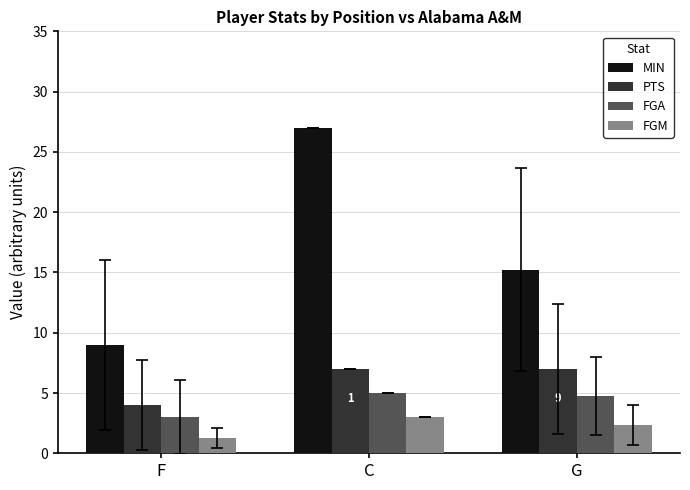

How many bars are there in each group?

4